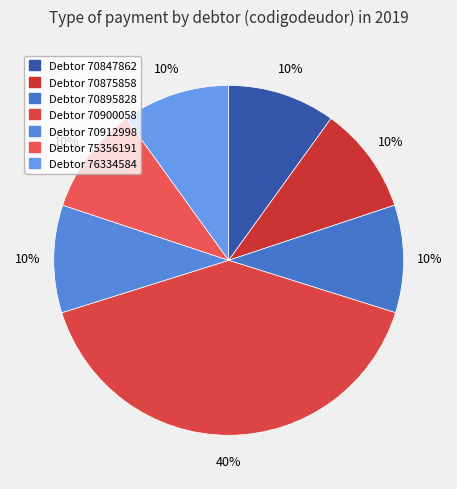

How many segments does this pie chart have?

7